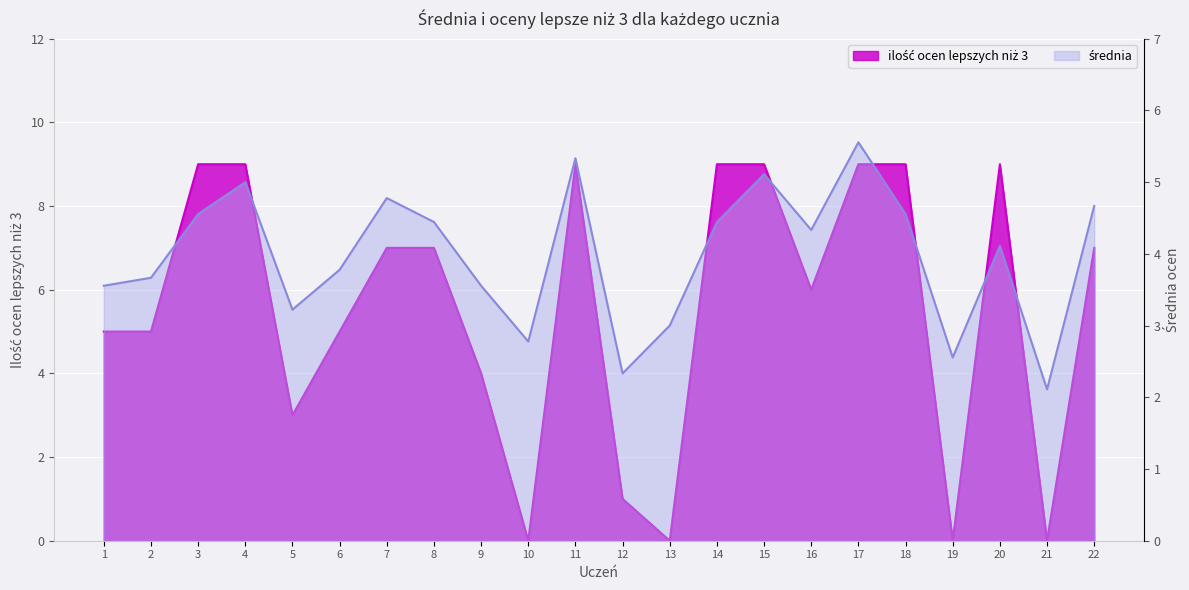

Is it true that ilość ocen lepszych niż 3 equals 2.6 at 14?

False